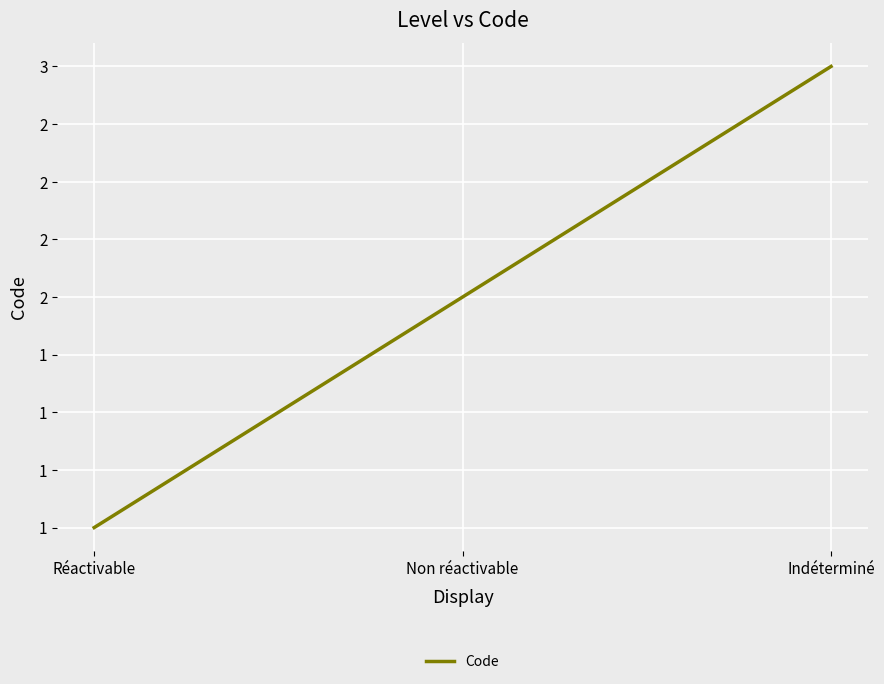

What is the difference between the maximum and minimum values?

2